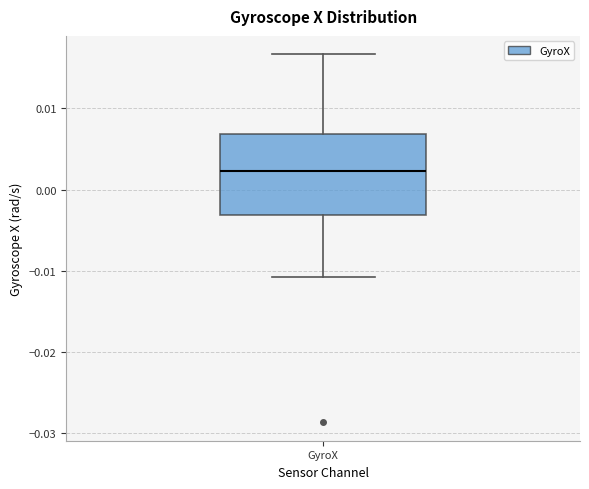

Transcribe this box plot: give where the median line is, the range the box spans, and where the two whiskers end, as read against the y-axis. The values are not printed on the chart, so give them approximately, as read against the axis.

median 0.002, box -0.003 to 0.007, whiskers -0.011 to 0.017